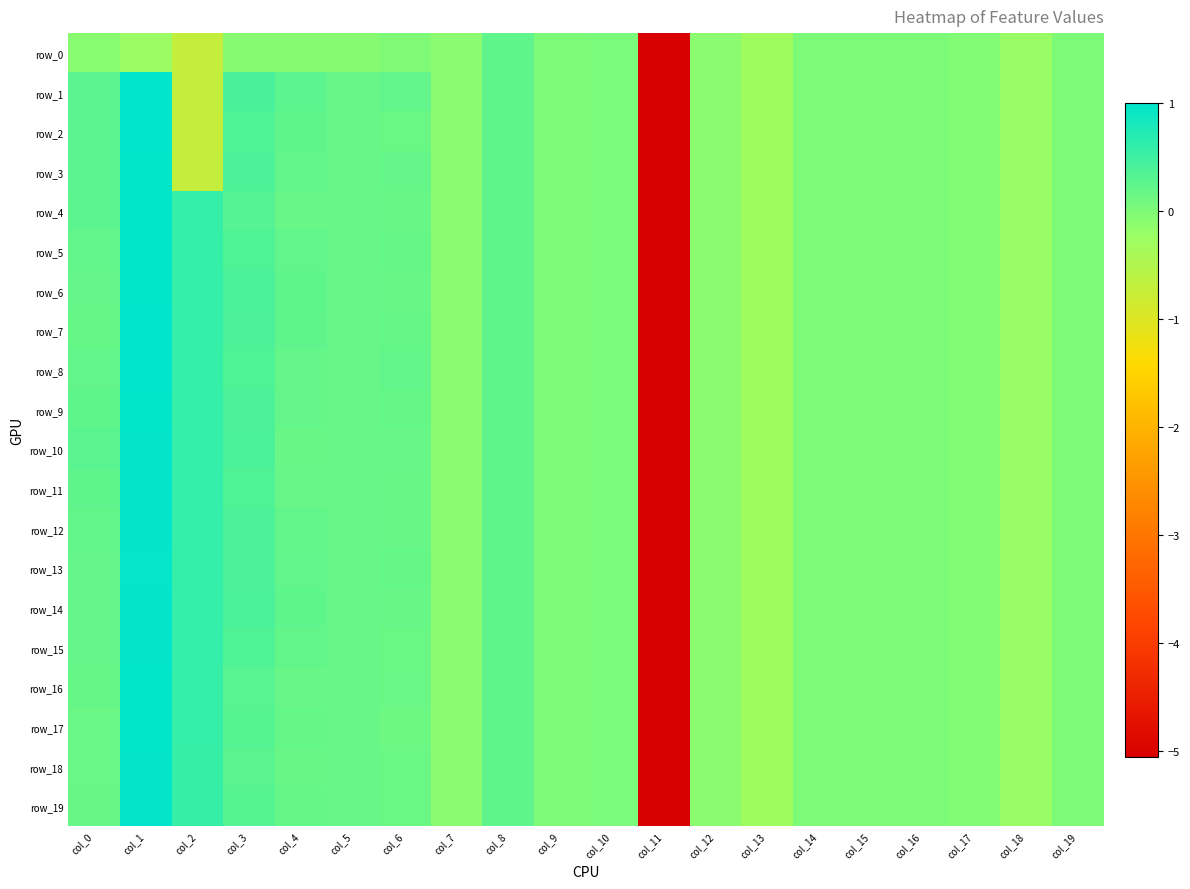

At which label does row_13 reach its minimum?

col_11